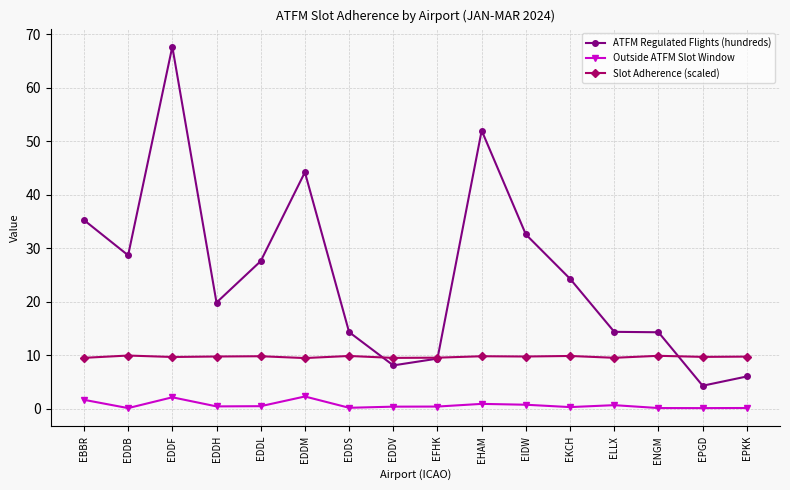

True or false: Slot Adherence (scaled) has more than 2 interior local peaks.

True